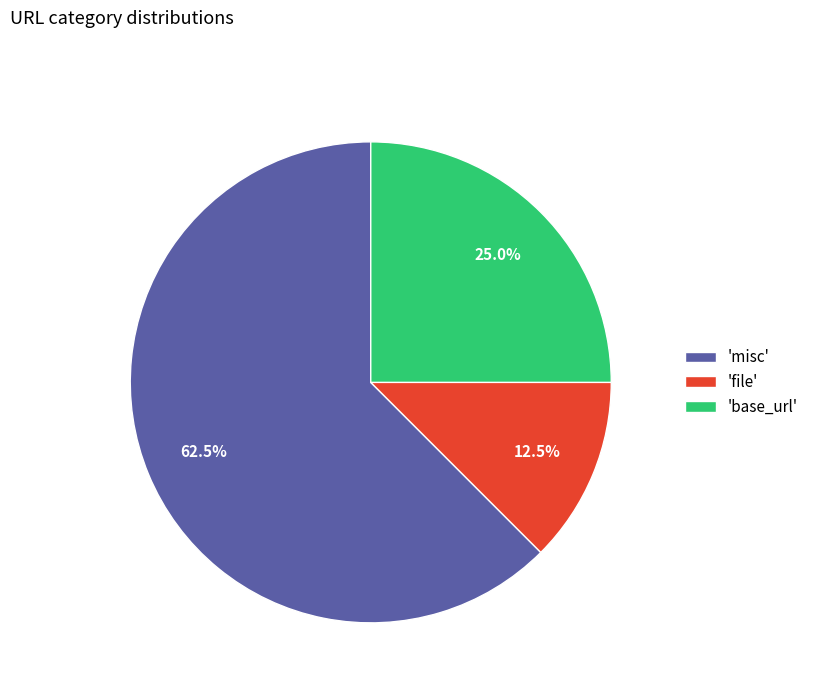

How many segments does this pie chart have?

3